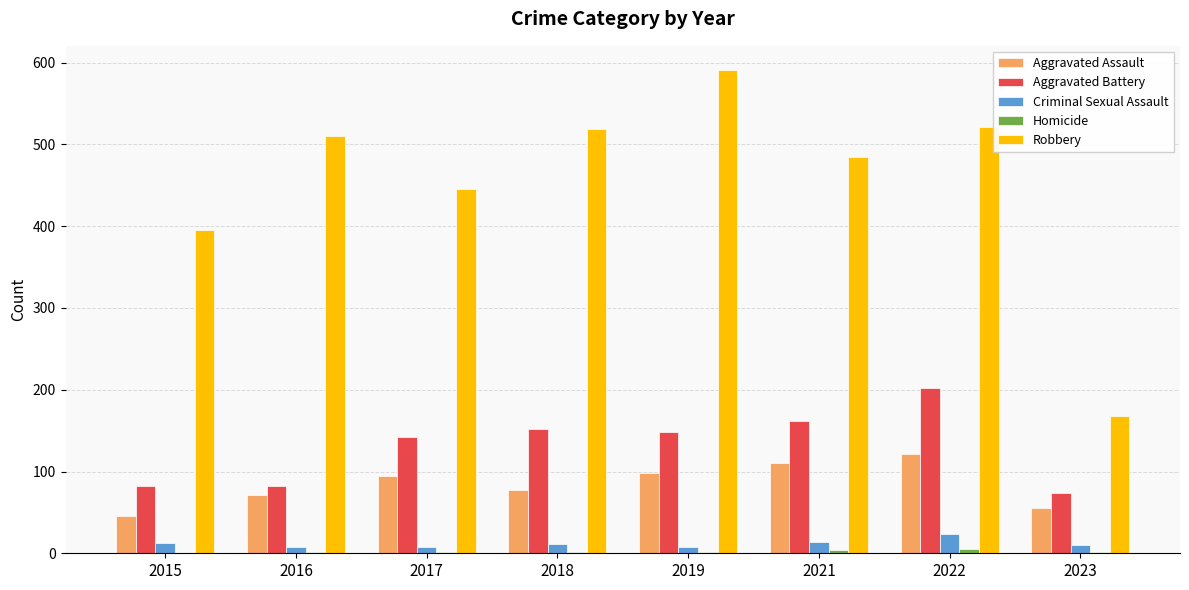

What is the sum of the Robbery values at 2021 and 2023?

652